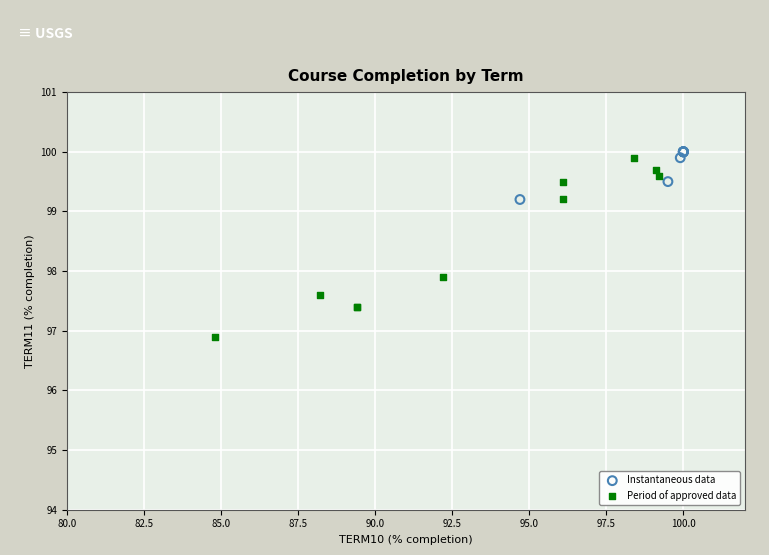

Which series has the widest spread of Y values?

Period of approved data